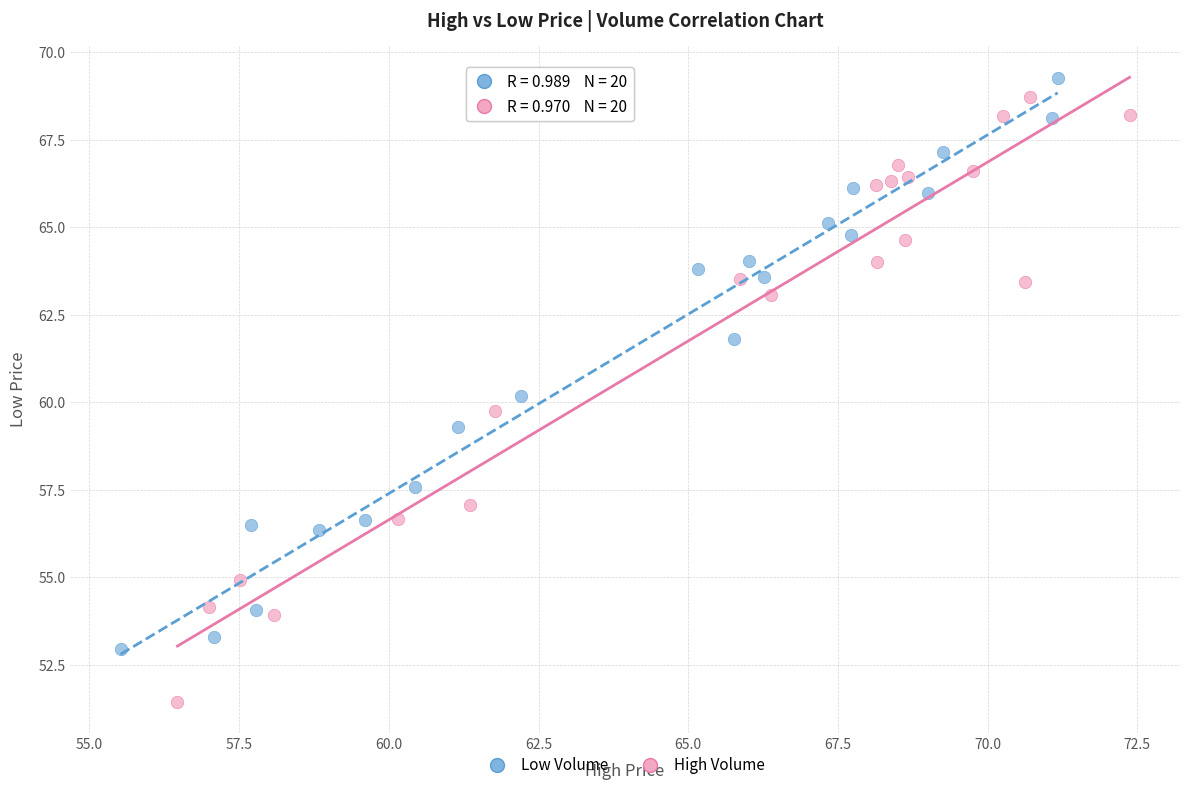

Which series has the largest Y range (max minus min)?

High Volume